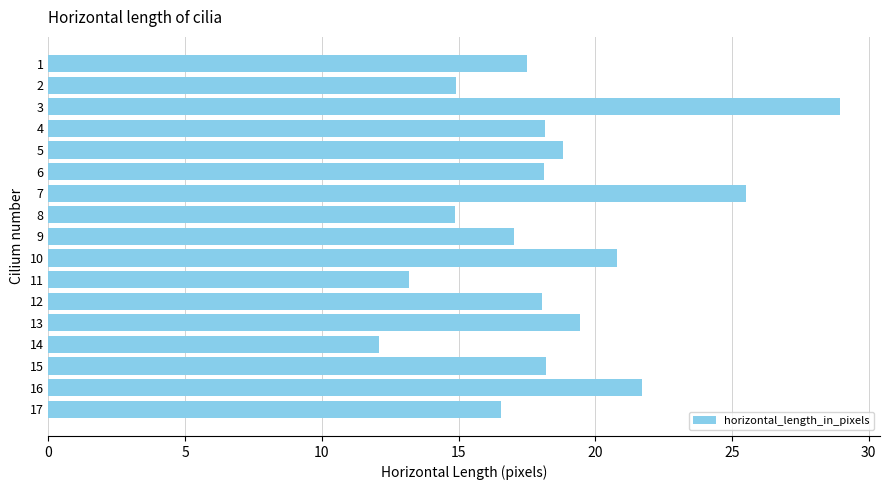

How many categories are shown in the chart?

17